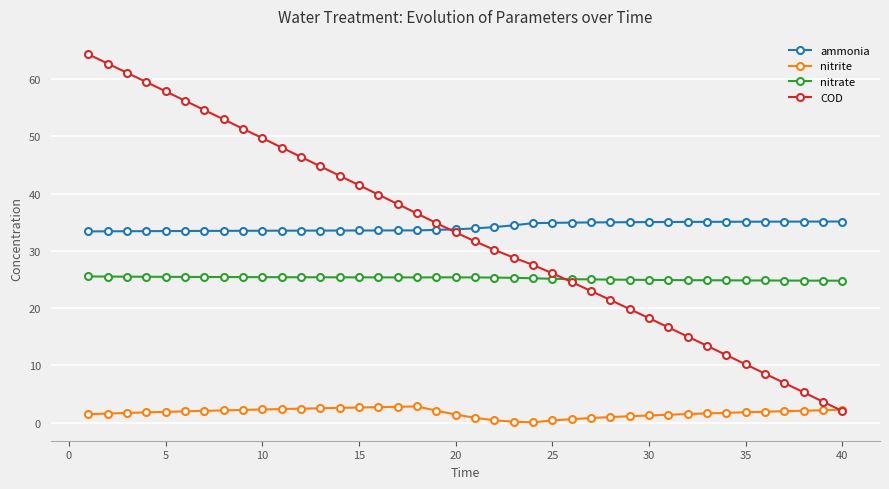

Which series has the largest range (max minus min)?

COD